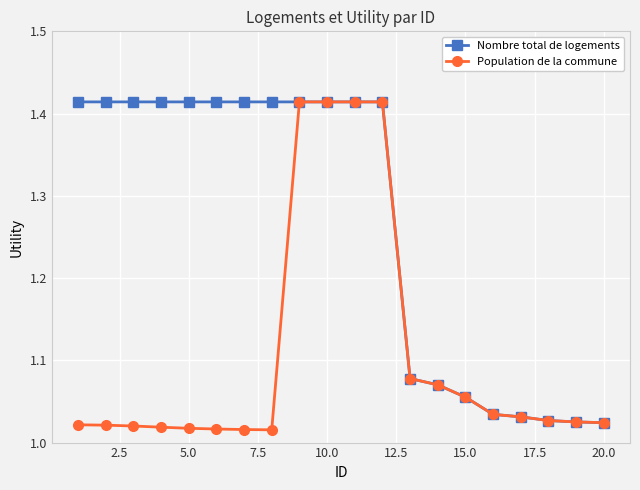

Rank the series by their average value, from highest to lowest.

Nombre total de logements, Population de la commune